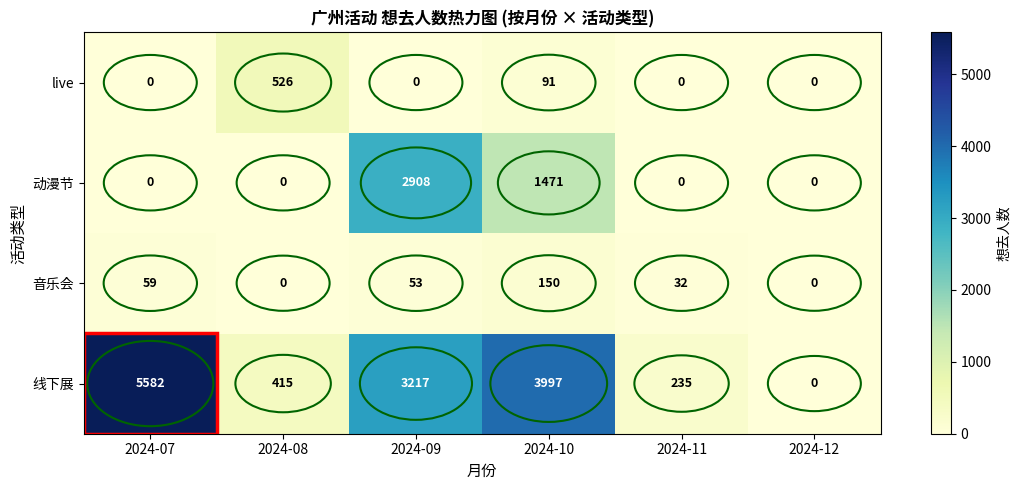

How many positive values does the 动漫节 series have?

2